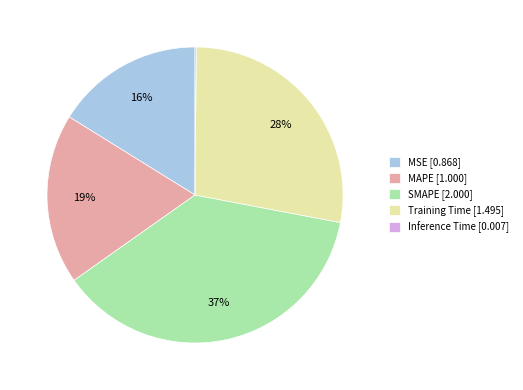

Does any single category account for the majority?

No